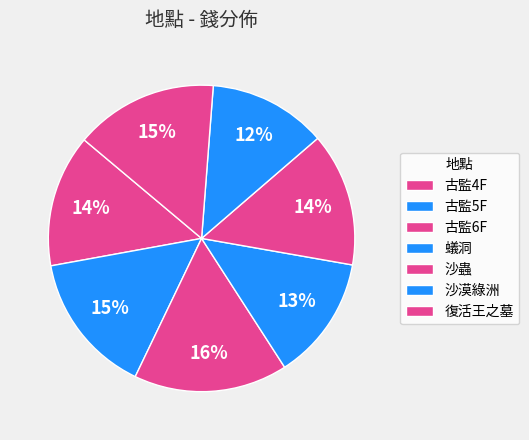

Rank the categories by value from highest to lowest.

古監6F, 復活王之墓, 古監5F, 沙蟲, 古監4F, 蟻洞, 沙漠綠洲